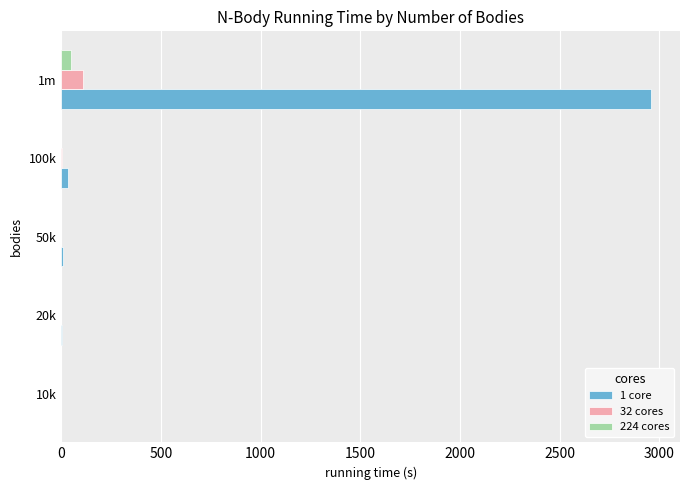

What is the sum of all 224 cores values?

50.3